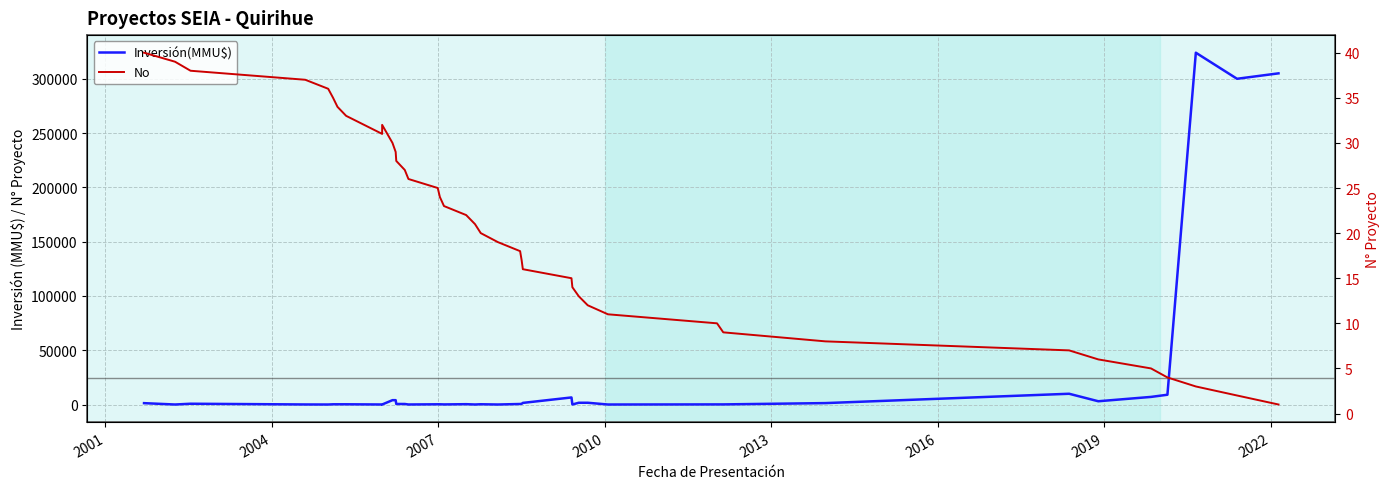

What is the minimum value for No?

1